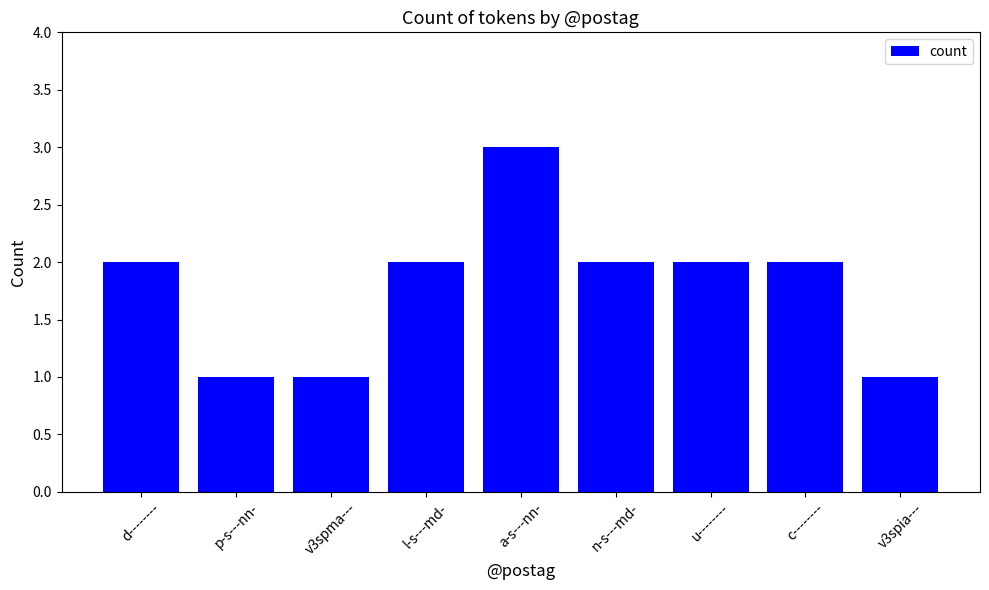

How many values are between 1 and 2?

8